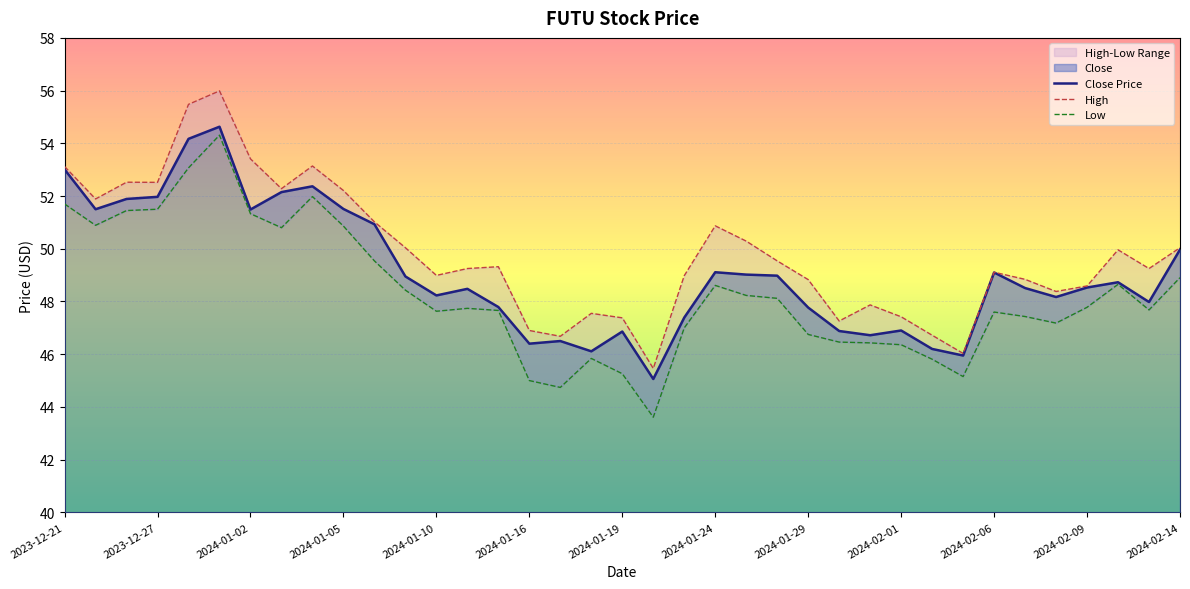

What is the spread (max minus min) of values at 2024-02-07?

1.4